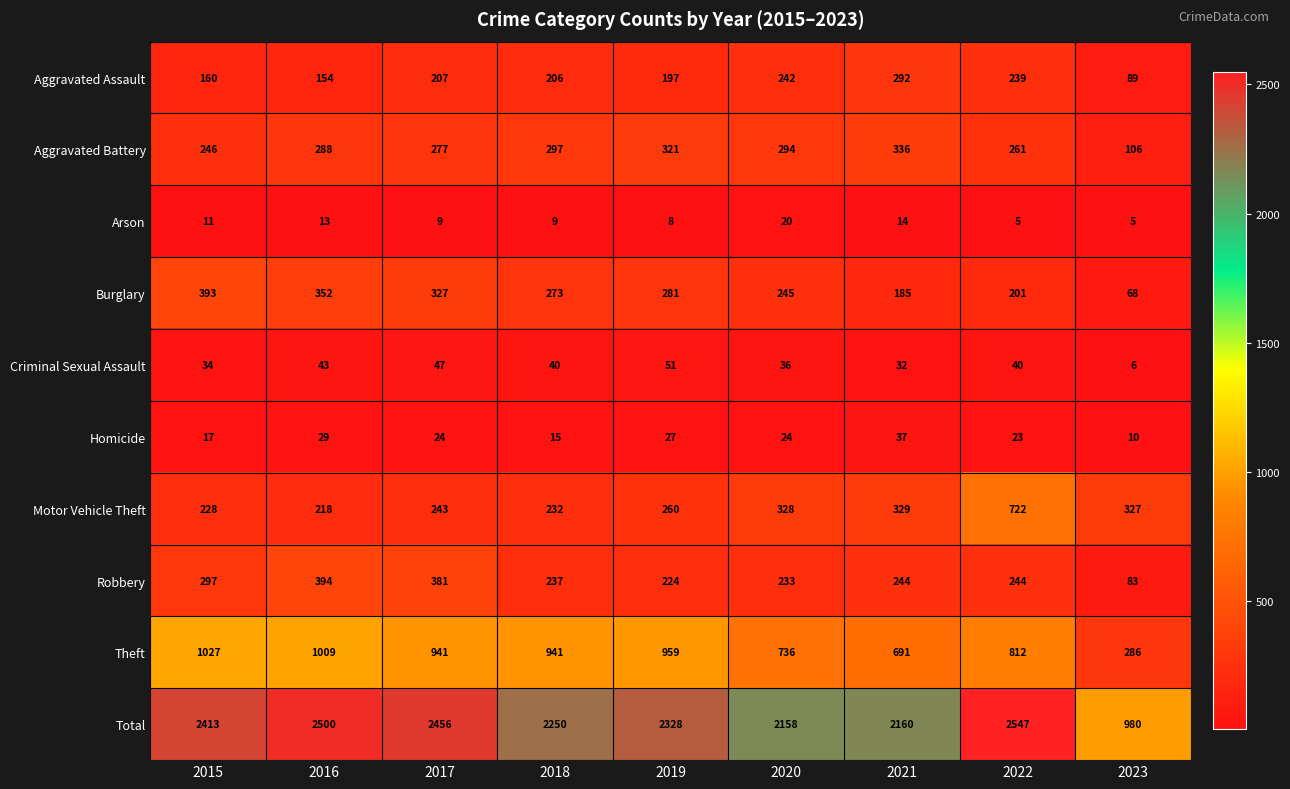

How many categories are shown in the chart?

9